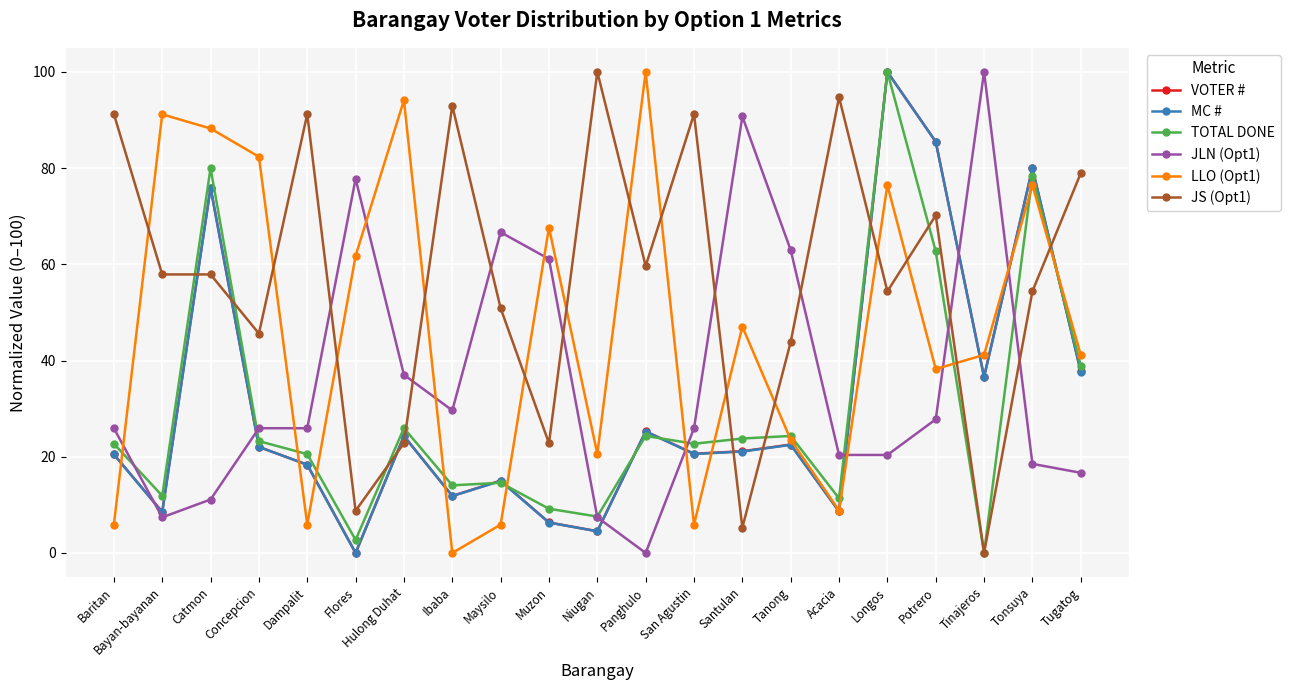

Where is TOTAL DONE nearest to the value 50?

Tugatog